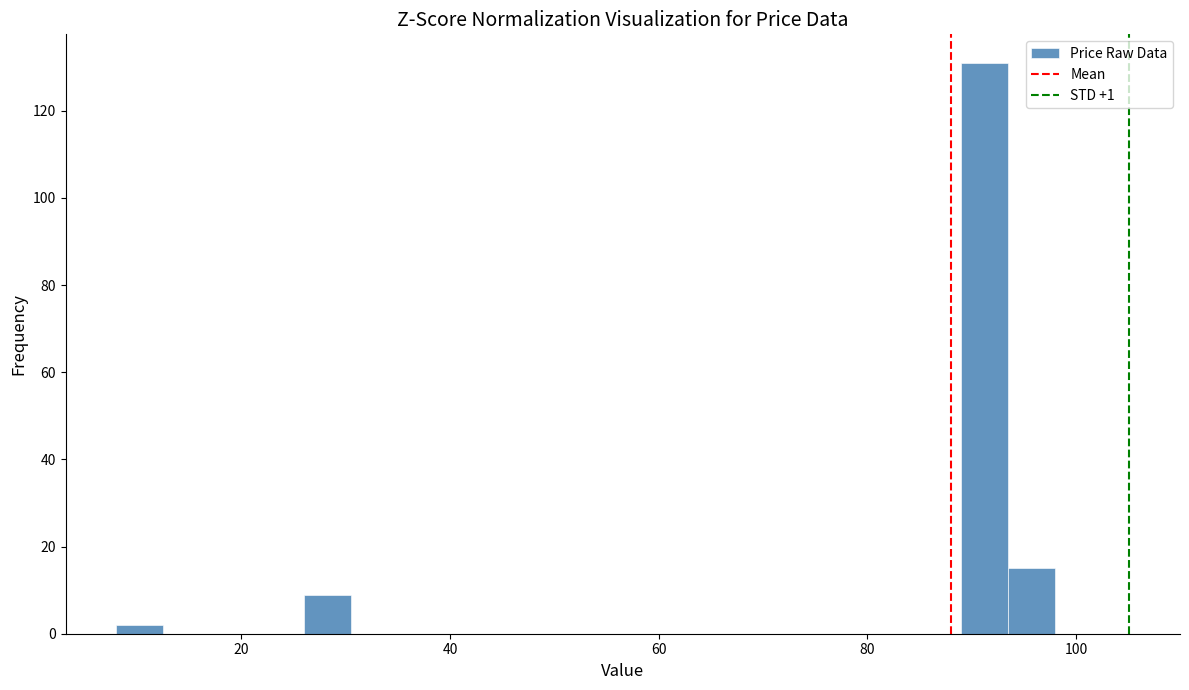

Read against the x-axis, roughly where is the centre of the tallest bar?

92